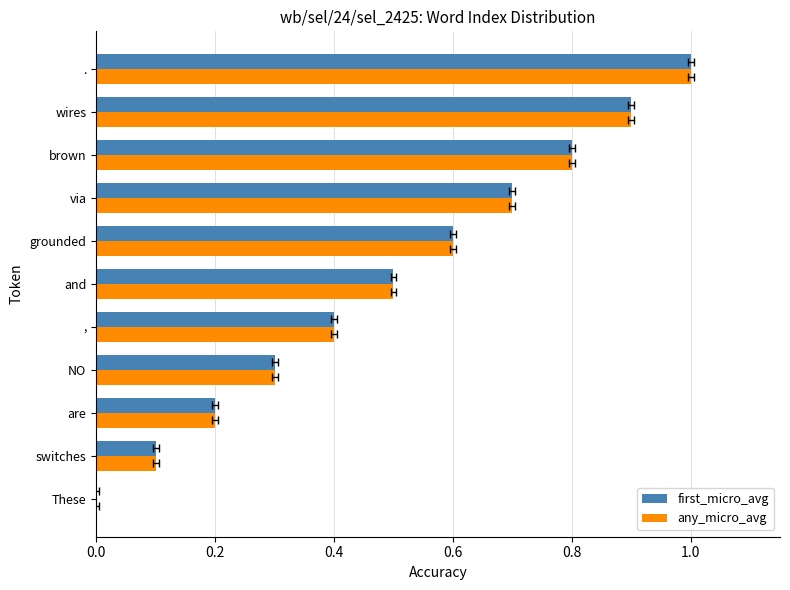

How many series are shown in this chart?

2